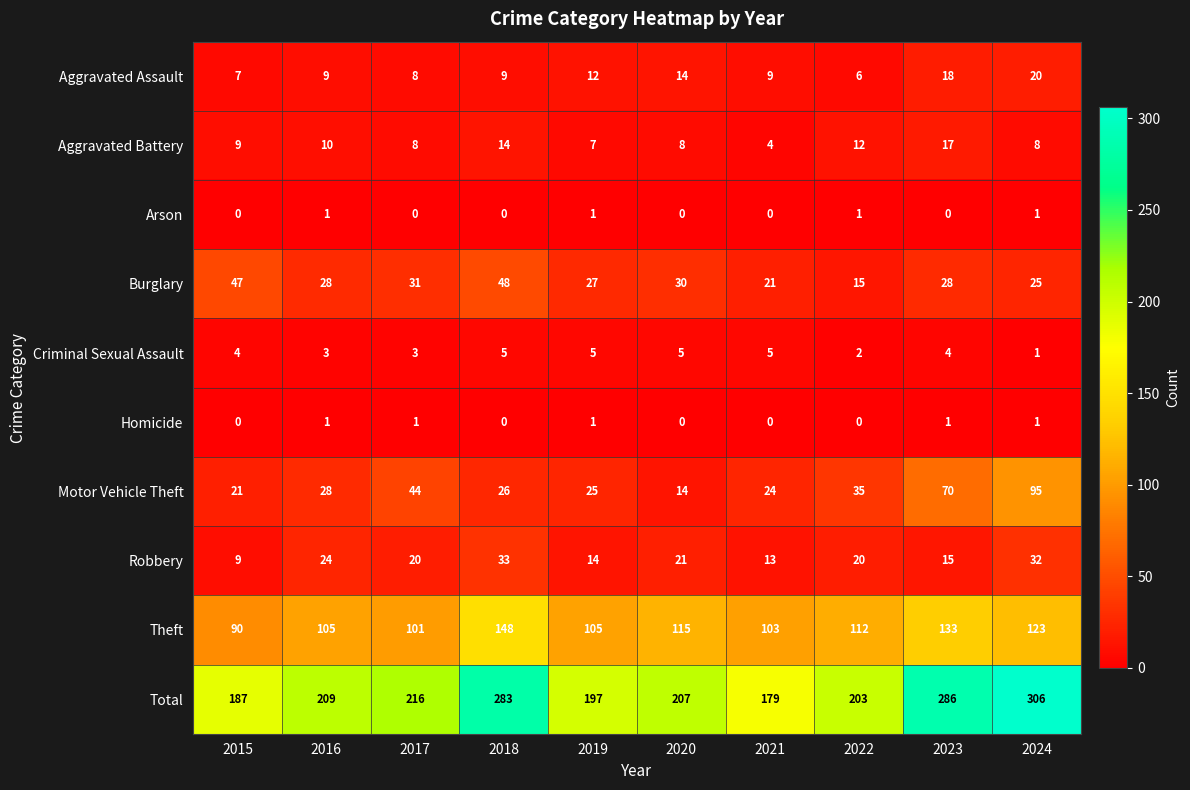

At which category is the sum across all series the highest?

2024